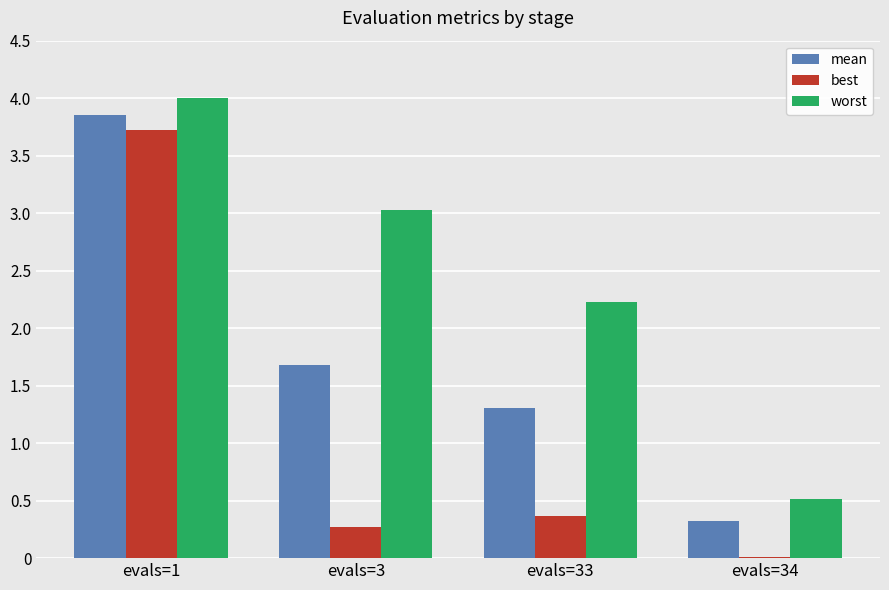

Which series has the largest range (max minus min)?

best